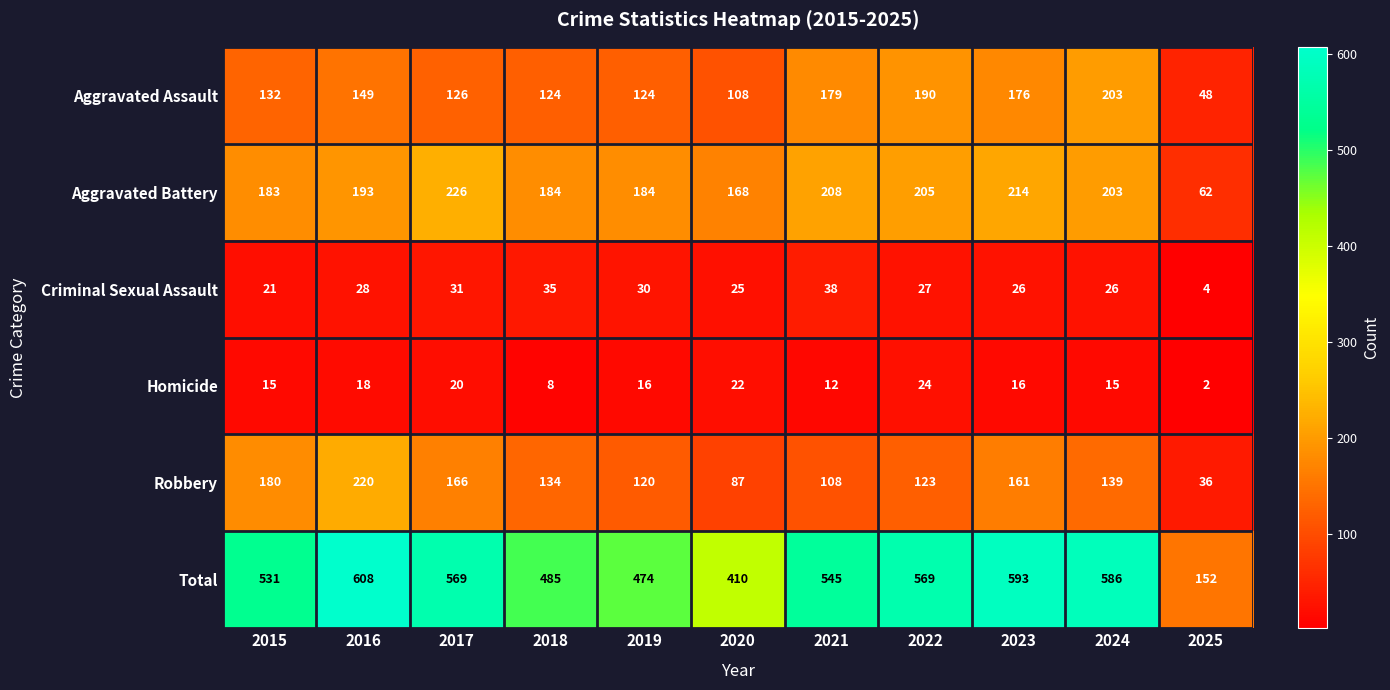

Is the value of Aggravated Battery at 2016 greater than the value of Robbery at 2018?

Yes